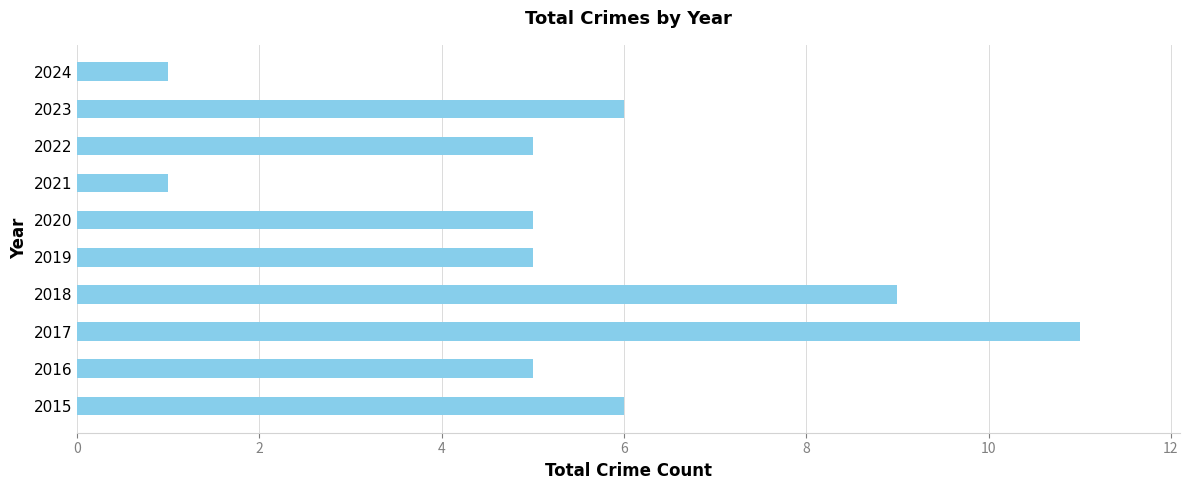

Is it true that the value at 2018 is 14?

False